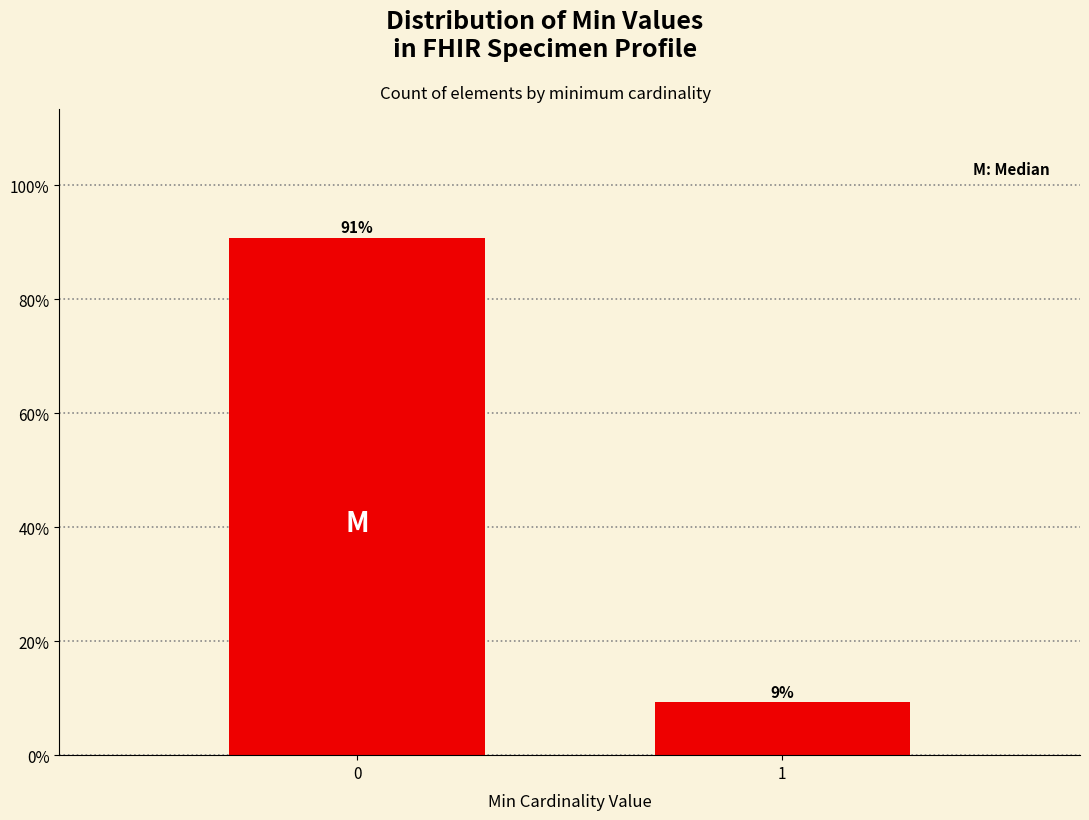

Read the value at 1.

9.3